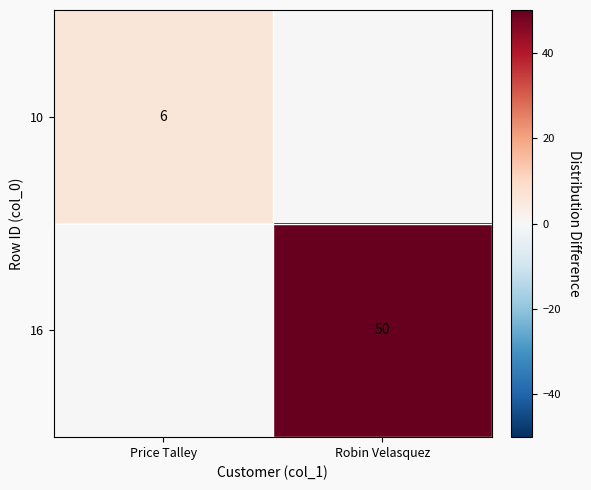

Is it true that 16 equals 34 at Robin Velasquez?

False